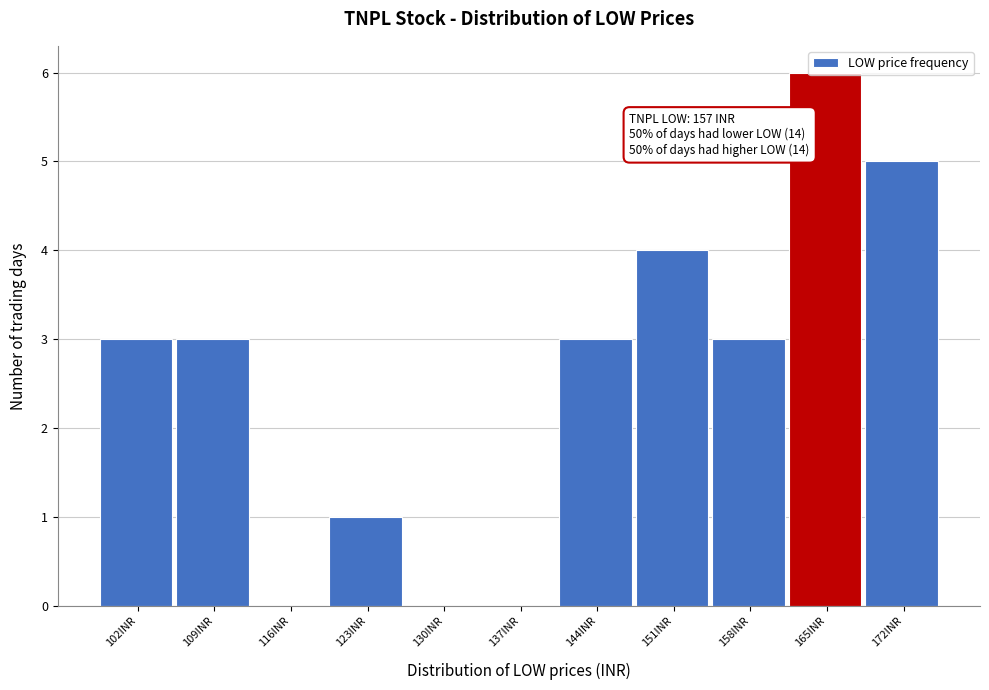

The value at 165INR is 3. True or false?

False